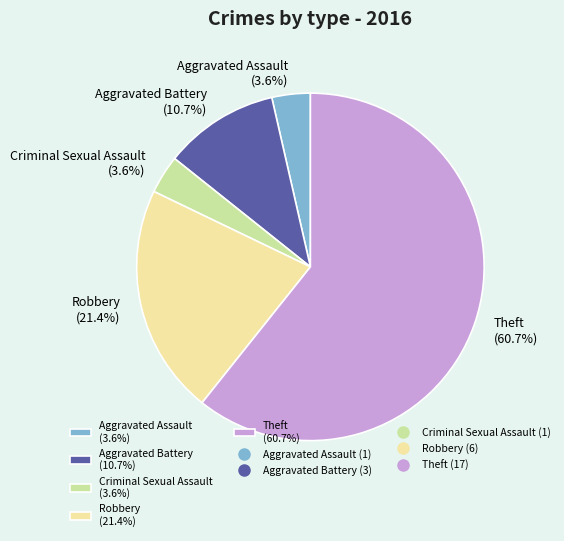

Which slice represents more than half of the pie?

Theft